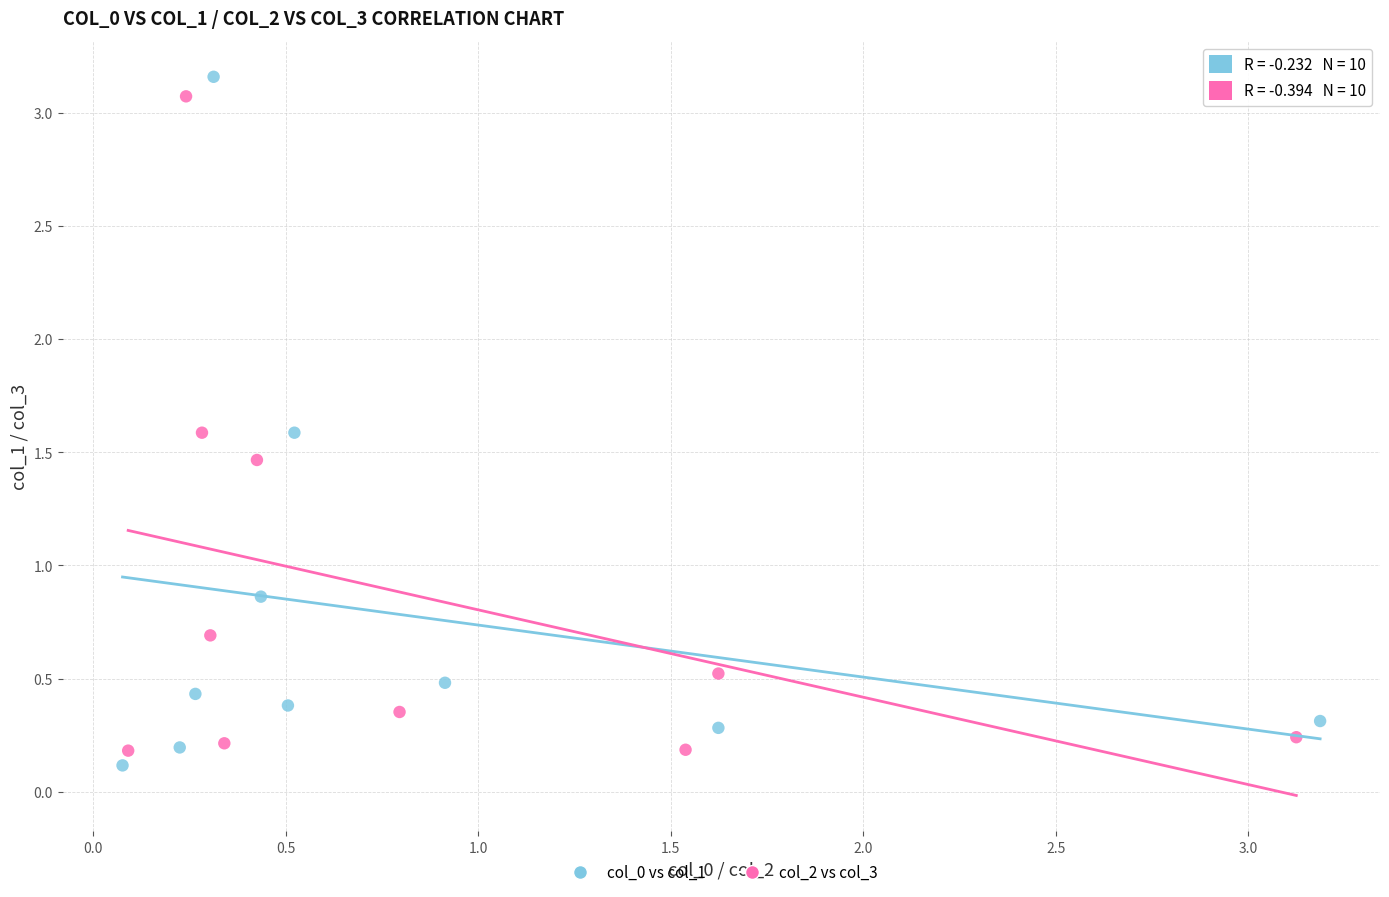

Which series has the widest spread of Y values?

col_0 vs col_1